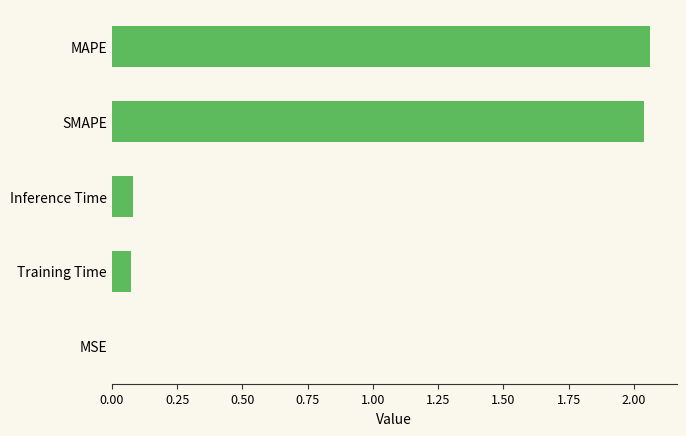

Between MAPE and Inference Time, which is larger?

MAPE